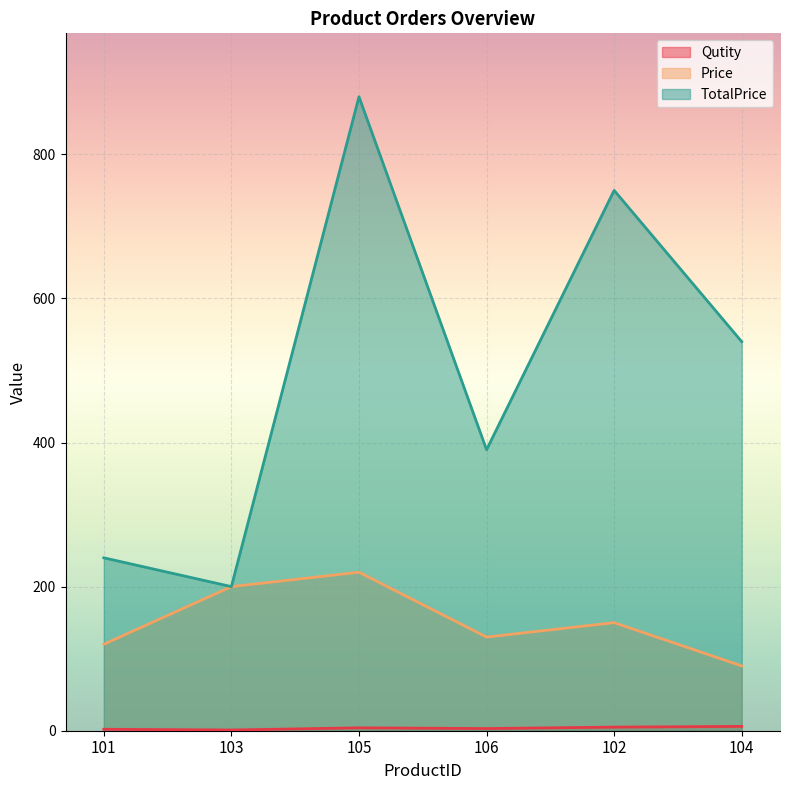

Where does the TotalPrice series first go above 540?

105